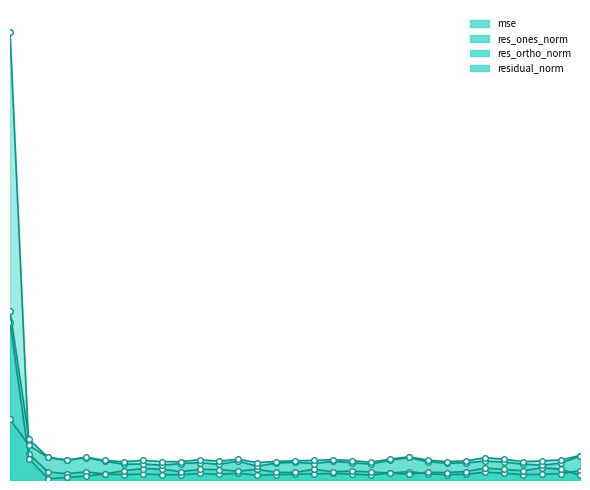

Between 70 and 120, which series saw the biggest shift?

res_ortho_norm